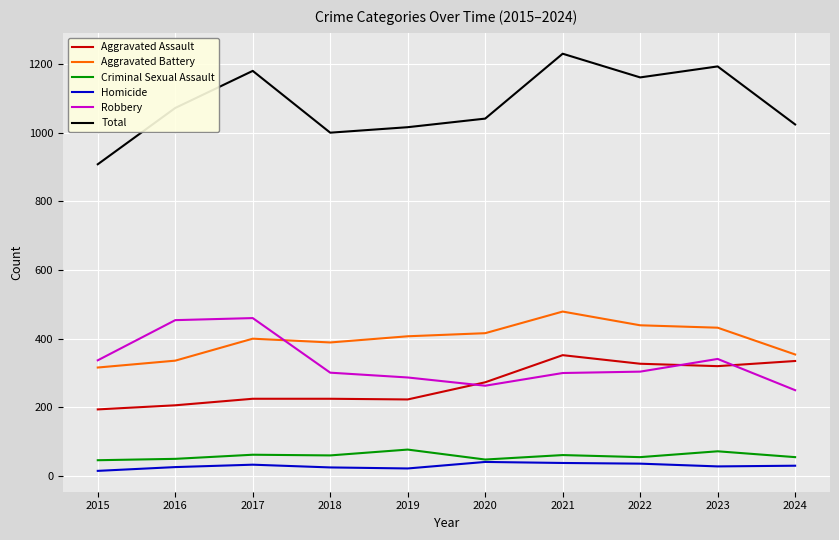

Is the value of Aggravated Battery at 2015 greater than the value of Homicide at 2018?

Yes